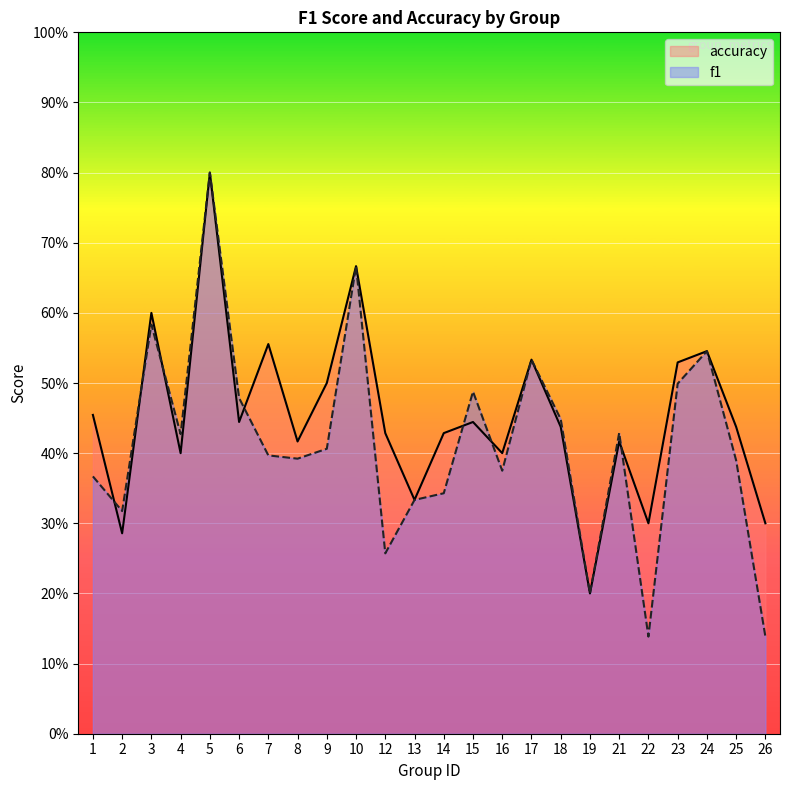

What are all the series names shown in the legend?

accuracy, f1